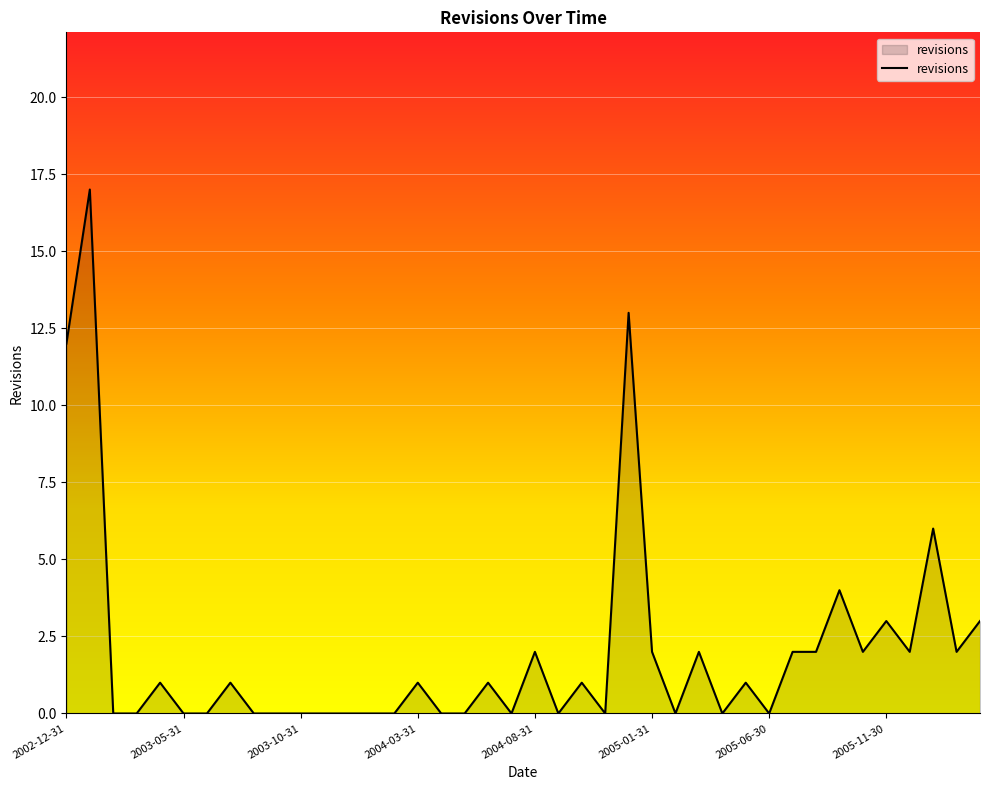

Does the chart display data point markers on the line(s)?

No